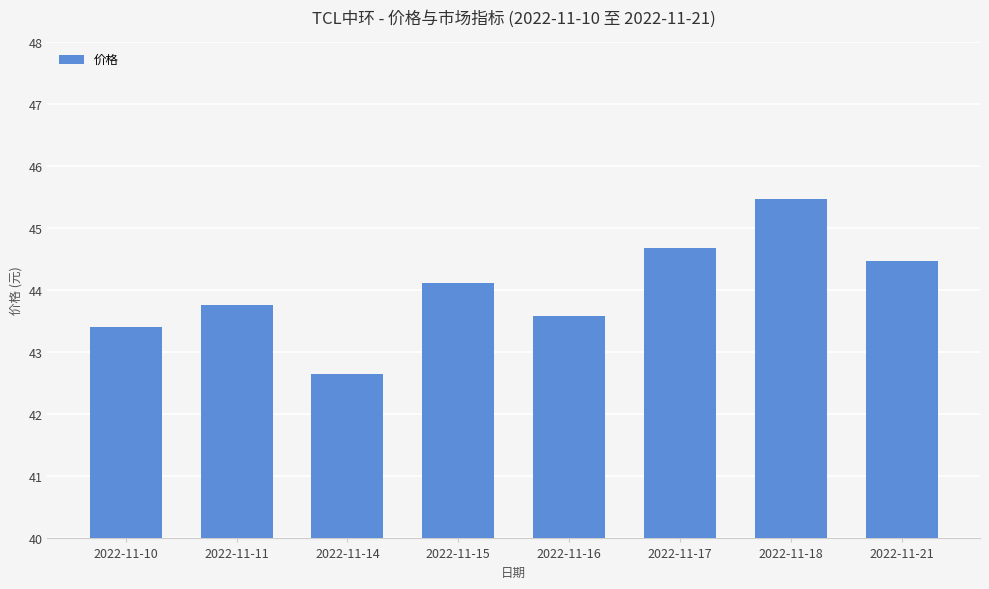

Reading left to right, extract all data points from this chart.

43.4	43.8	42.7	44.1	43.6	44.7	45.5	44.5